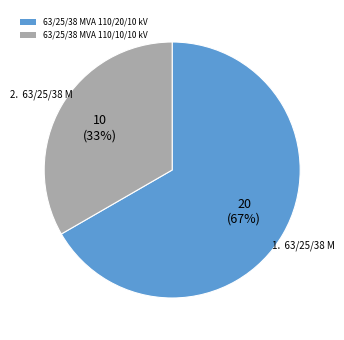

How many slices are in this pie chart?

2